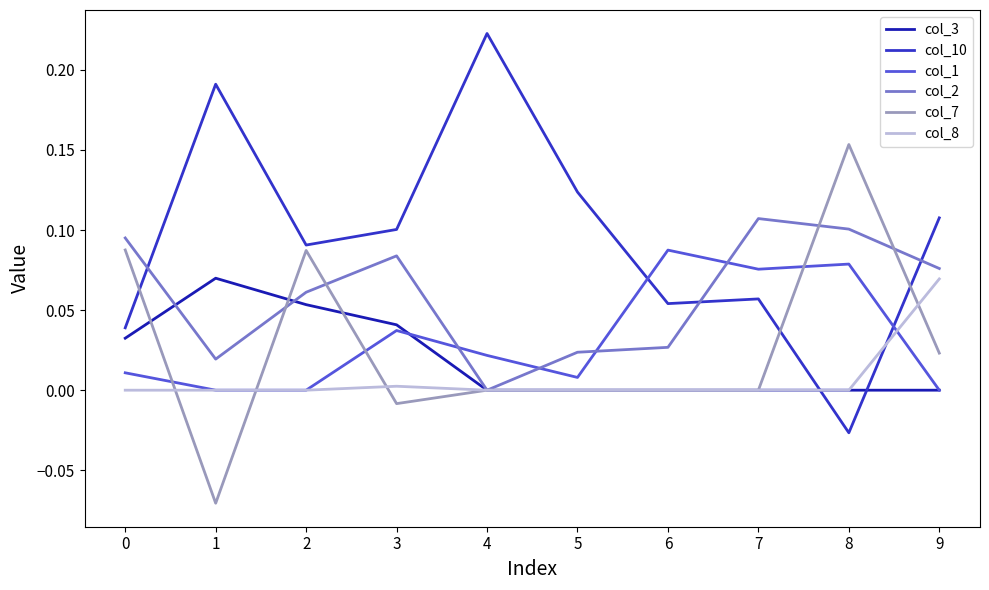

True or false: col_2 has a value of 0.1 at 9.

True